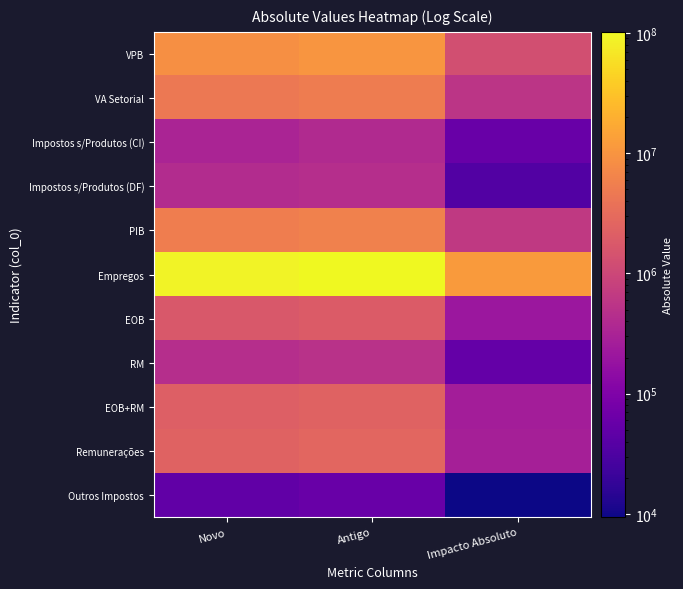

Which series has the largest total across all categories?

Empregos